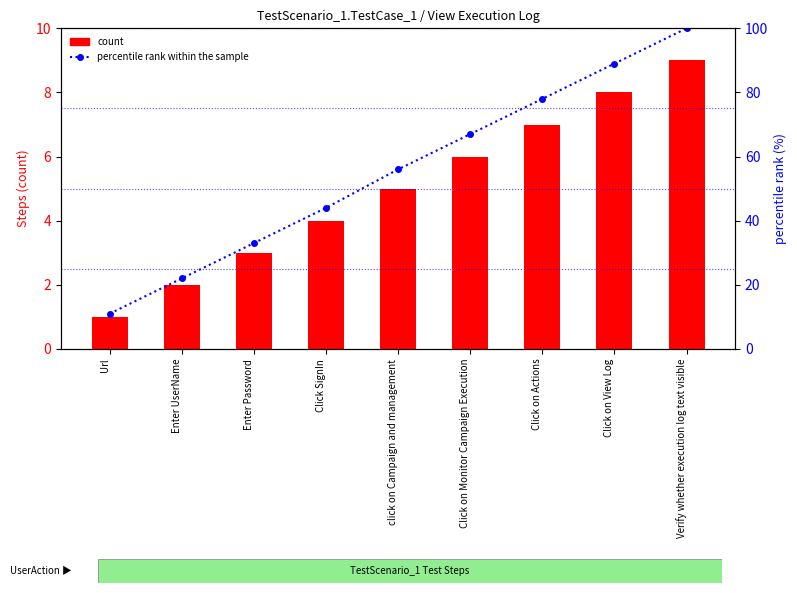

What is the value of the percentile rank within the sample bar at the 1st from the left?

11